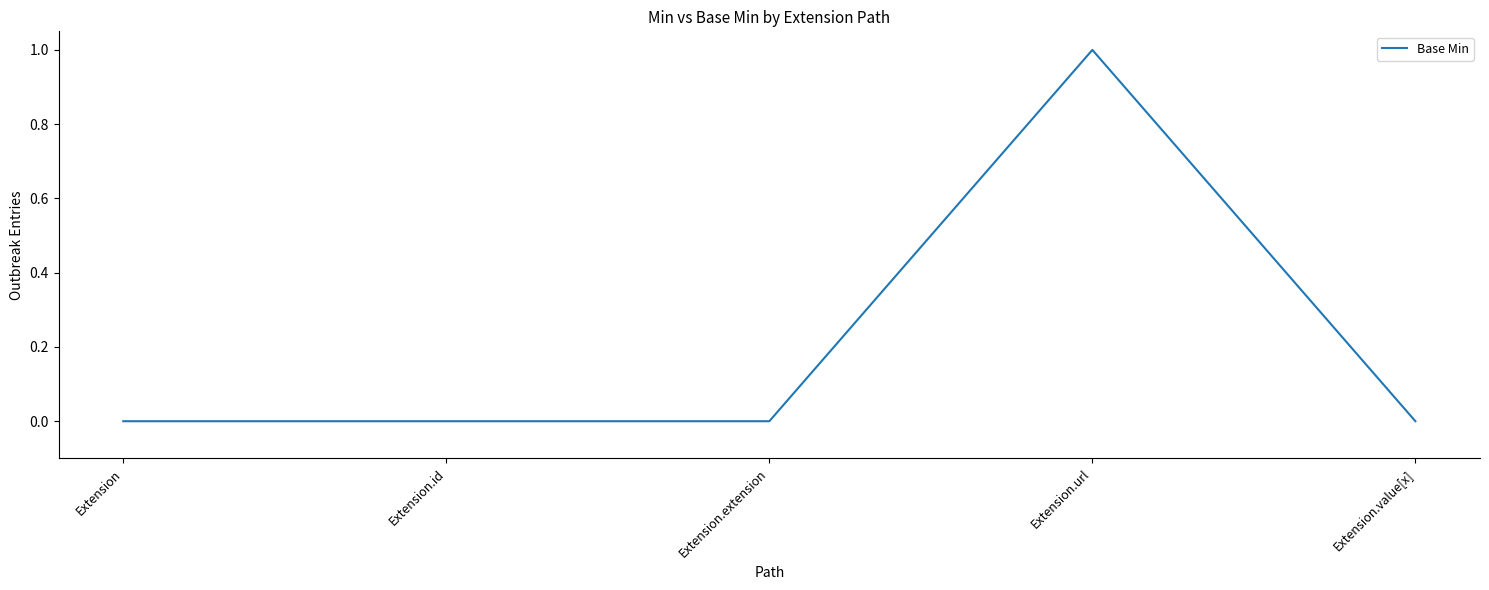

Which category has the highest value across all series?

Extension.url